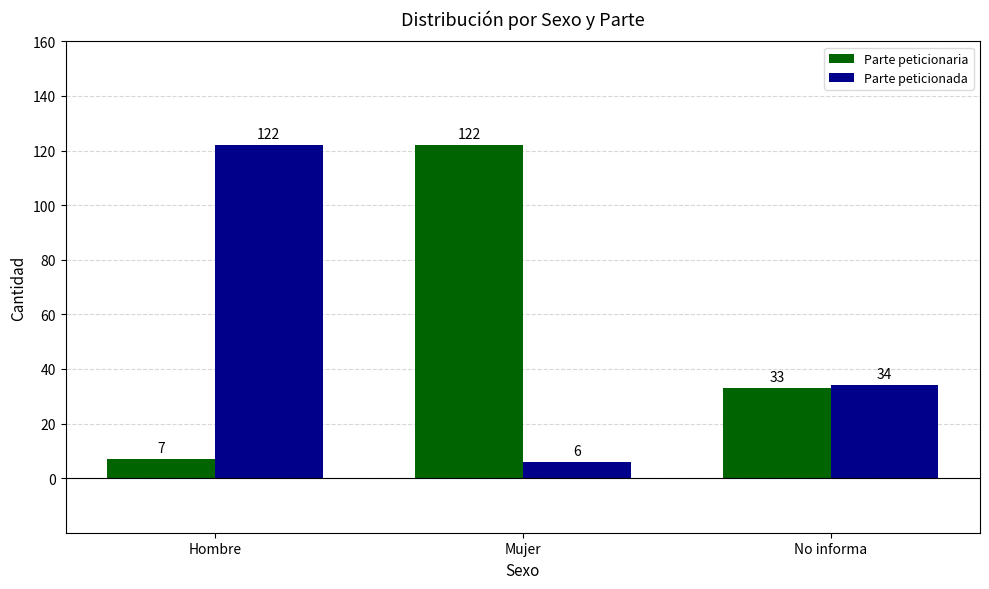

What is the sum of all Parte peticionaria values?

162